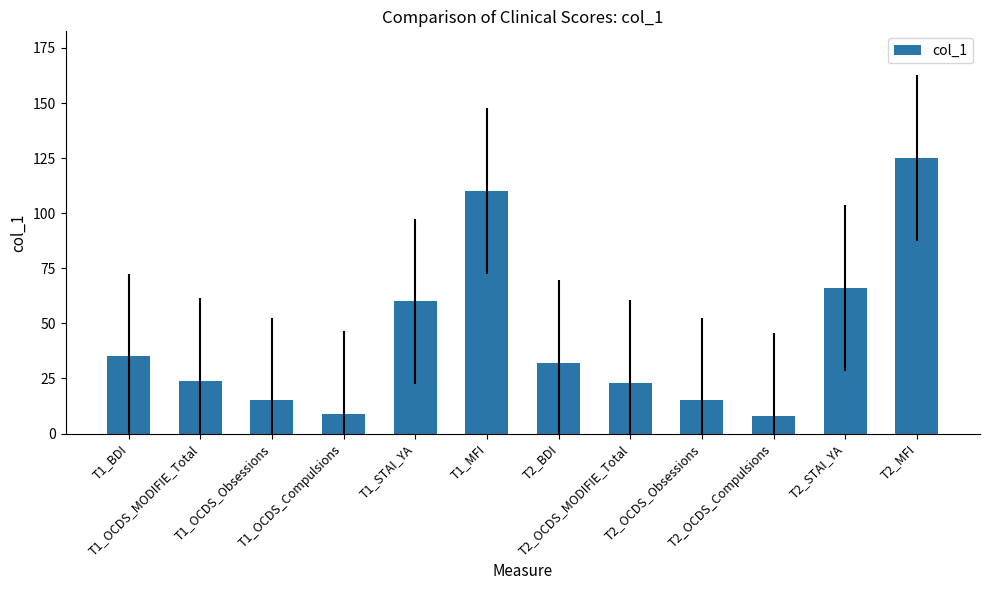

What is the difference between the values at T1_OCDS_MODIFIE_Total and T1_BDI?

11